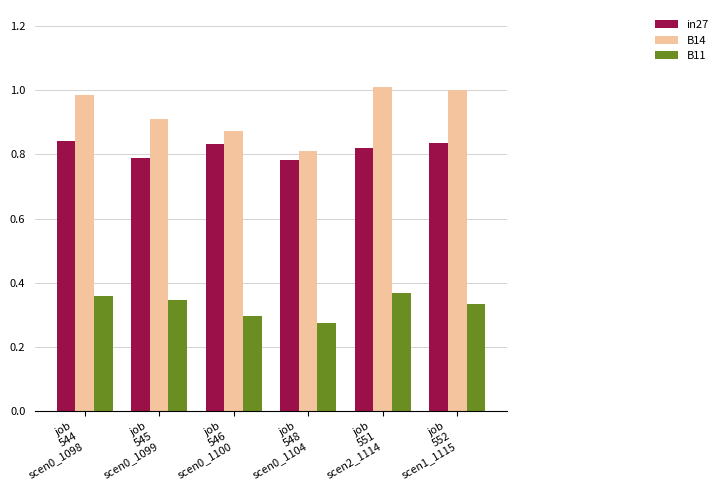

What is the difference between the maximum and minimum values in the in27 series?

0.1